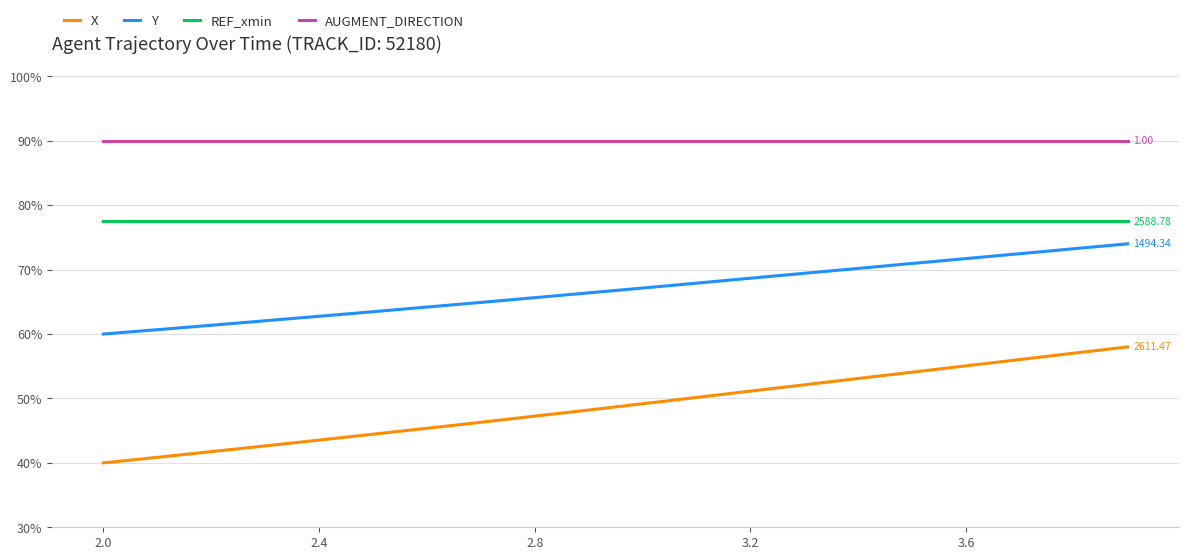

What is the label of the 13th point from the left?

3.2